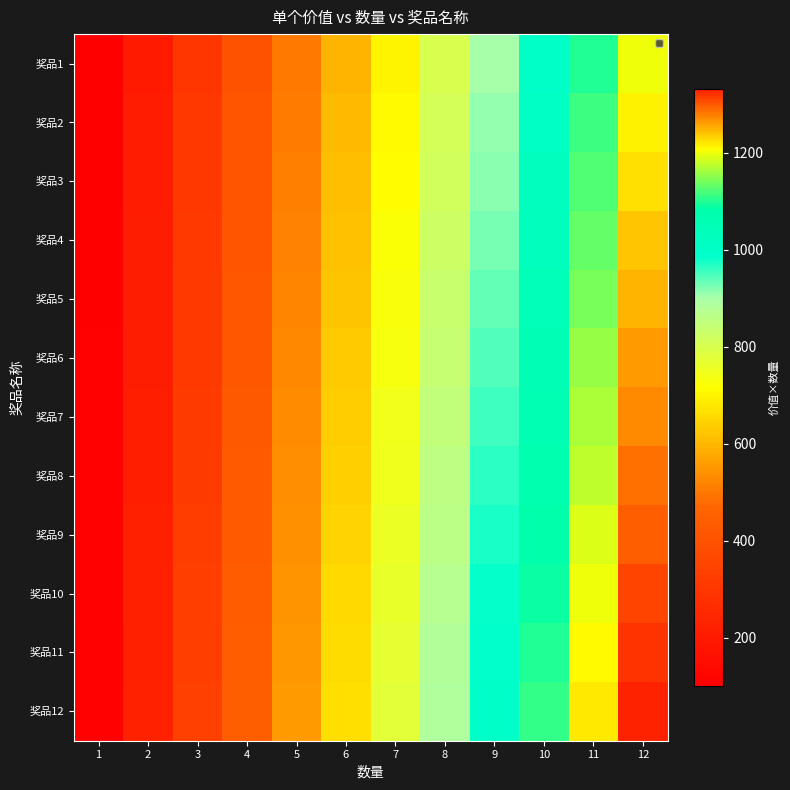

What is the difference between the highest and lowest values at 1?

11